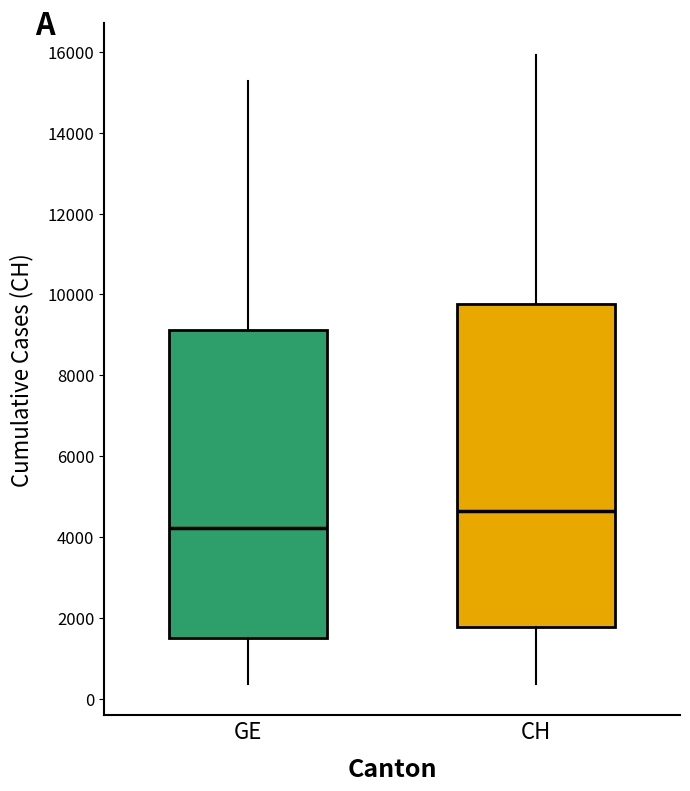

Reading left to right, transcribe this box plot: for each box, give where its median line is, the range the box spans, and where its two whiskers end, as read against the y-axis. The values are not printed on the chart, so give them approximately, as read against the axis.

GE: median 4200, box 1600 to 9200, whiskers 400 to 15200
CH: median 4600, box 1800 to 9800, whiskers 400 to 16000